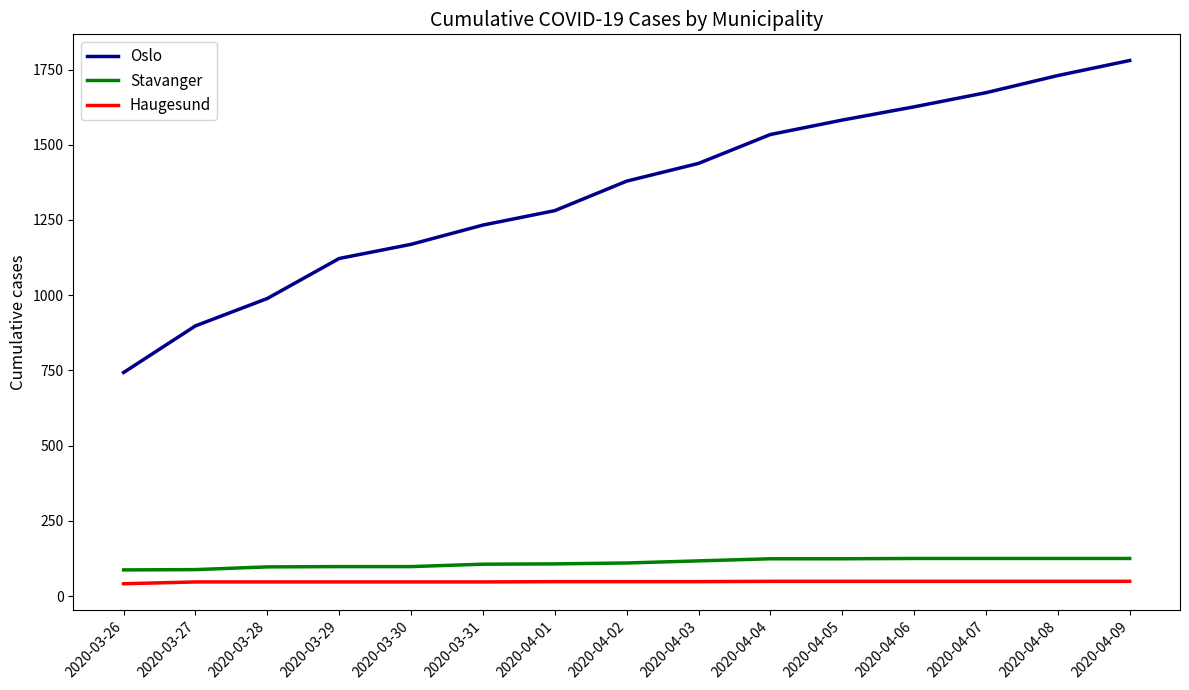

Which category has the highest value in the Oslo series?

2020-04-09